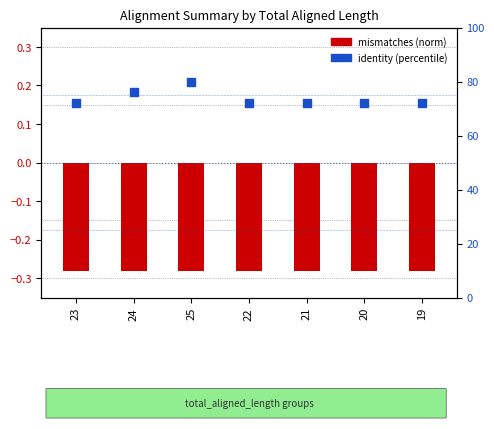

Which series contains the lowest Y value?

mismatches (norm)